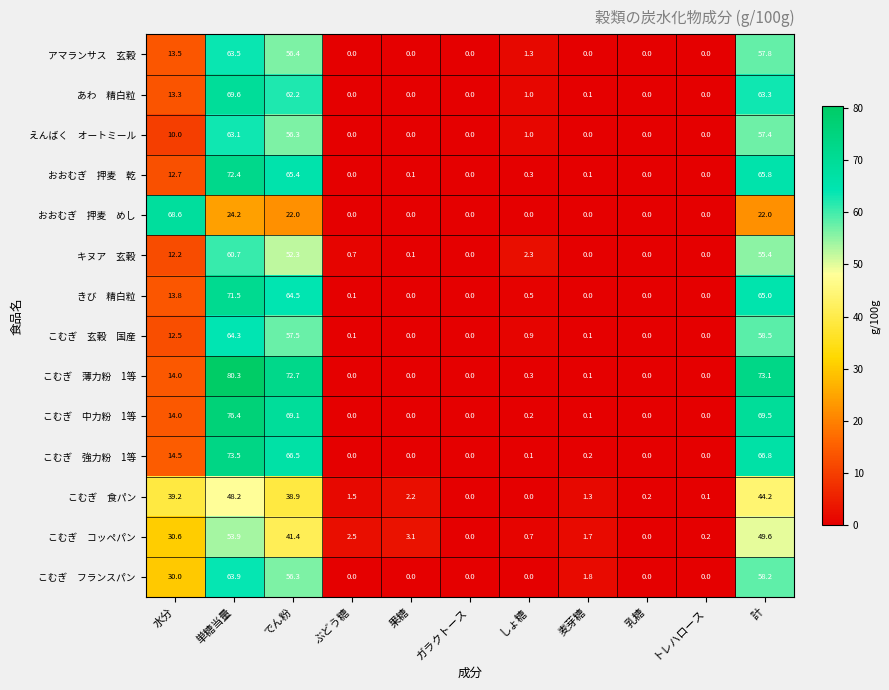

What is the difference between the highest and lowest values at でん粉?

50.7